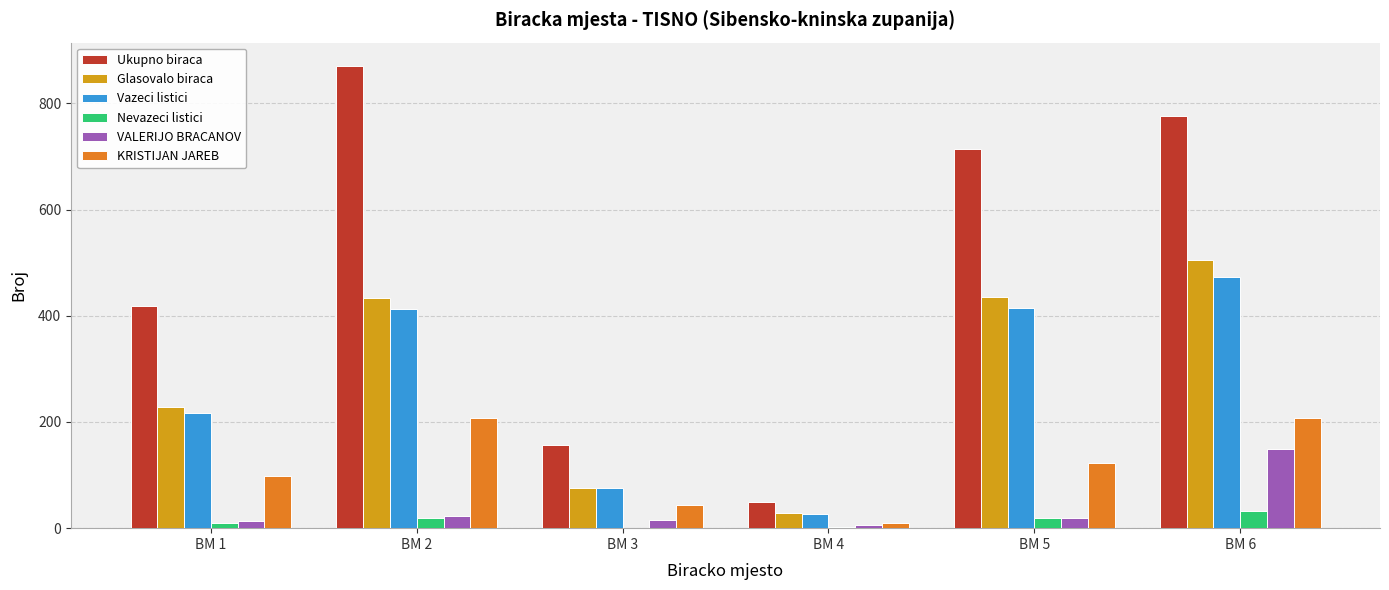

Is it true that Vazeci listici equals 365 at BM 1?

False